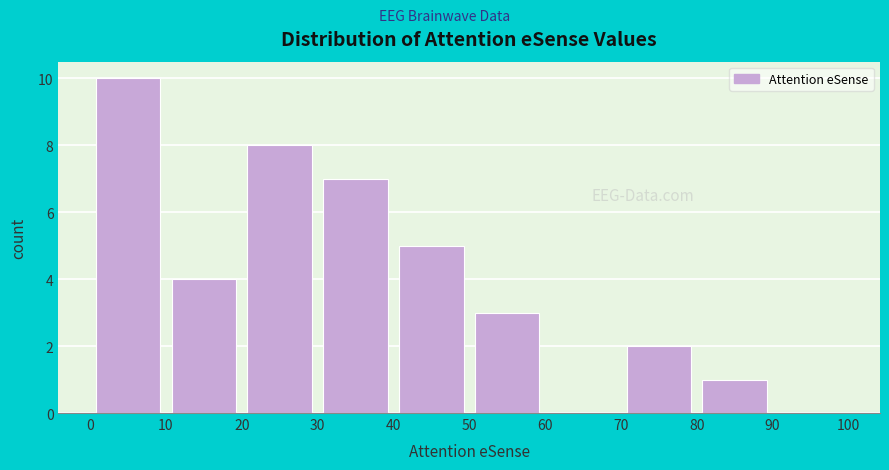

Over which range of the x-axis is the bar tallest?

0 to 10